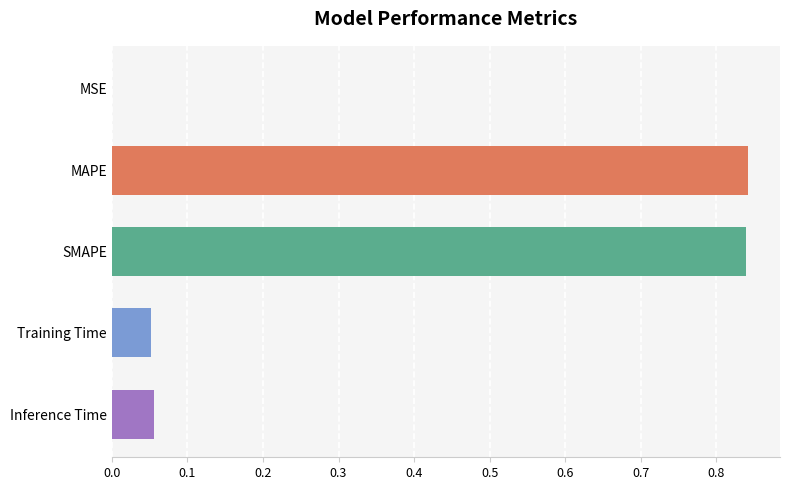

True or false: the data shows 0.4 at SMAPE.

False